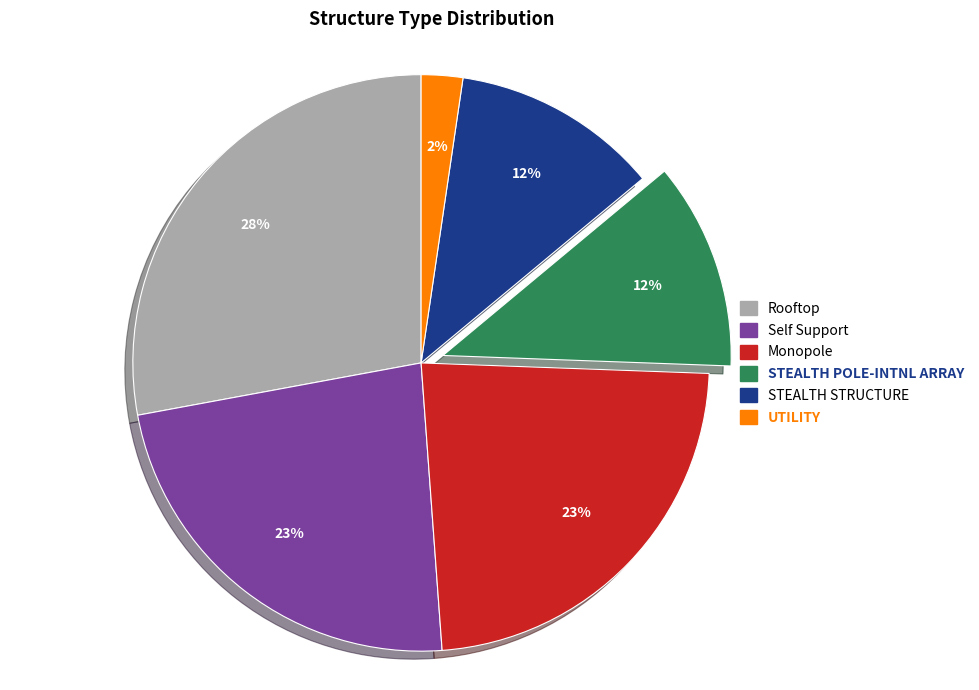

How many segments does this pie chart have?

6